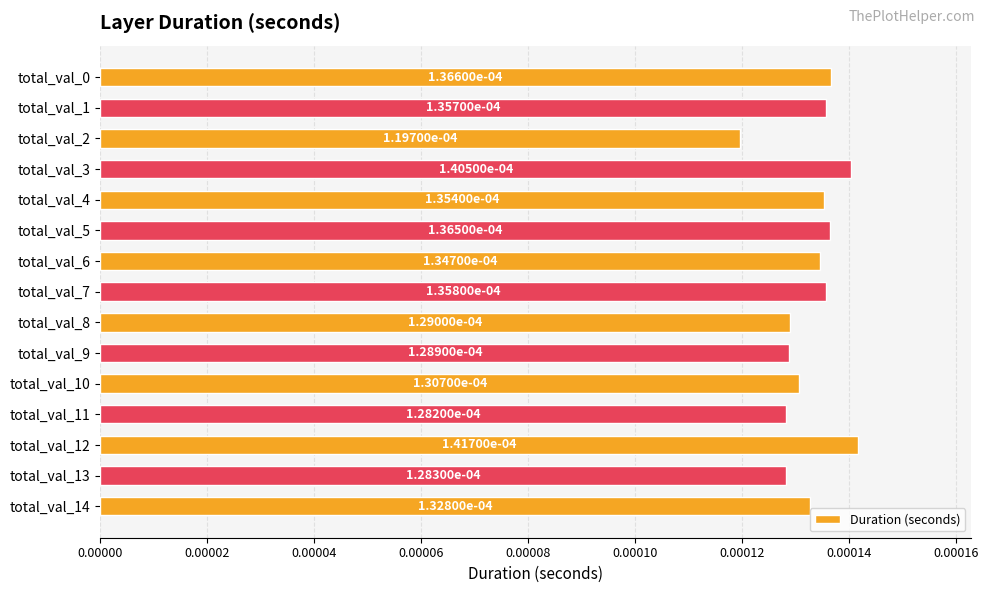

At which label is the value closest to 0?

total_val_2